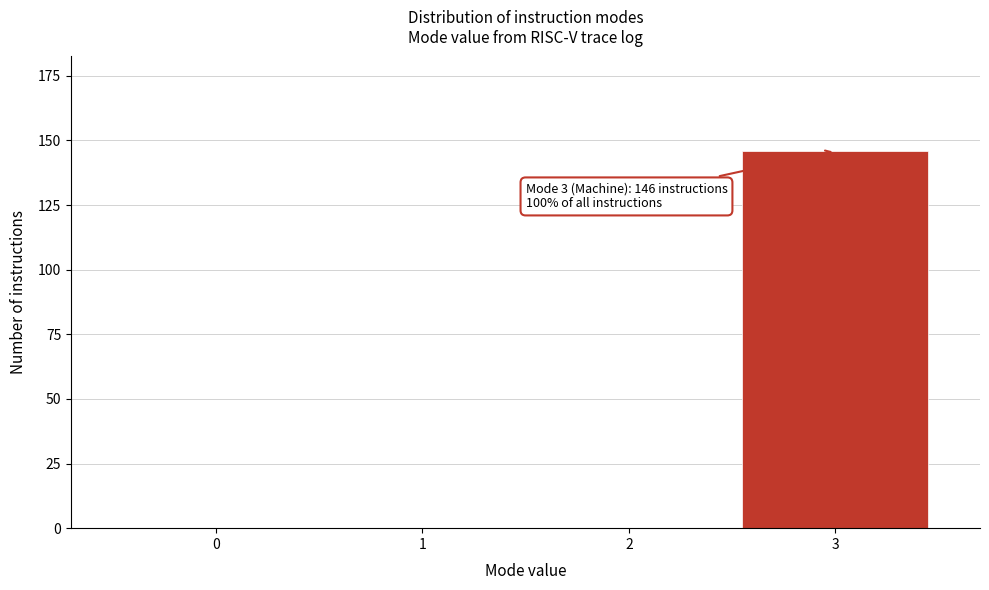

Reading right to left, what are all the values shown in this chart?

3=146	2=0	1=0	0=0